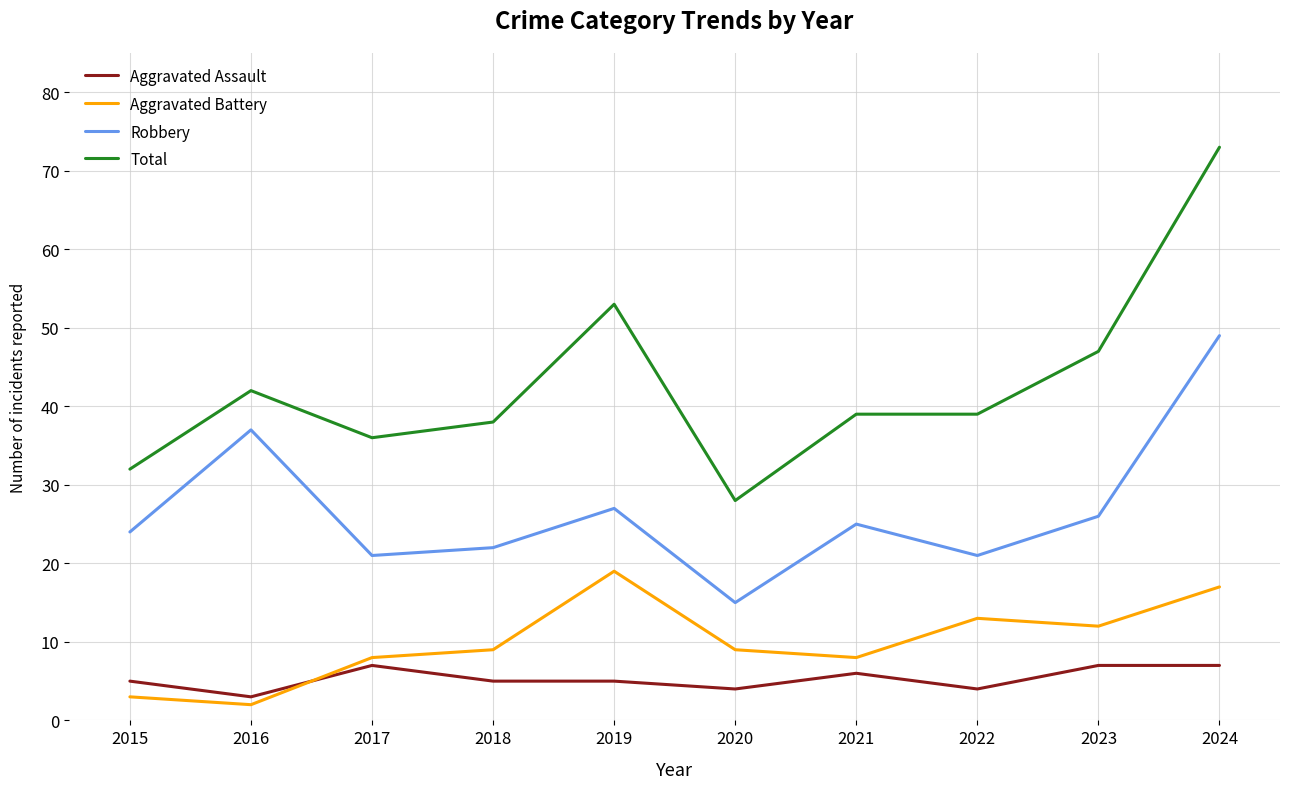

What is the sum of the Aggravated Battery values at 2015 and 2022?

16